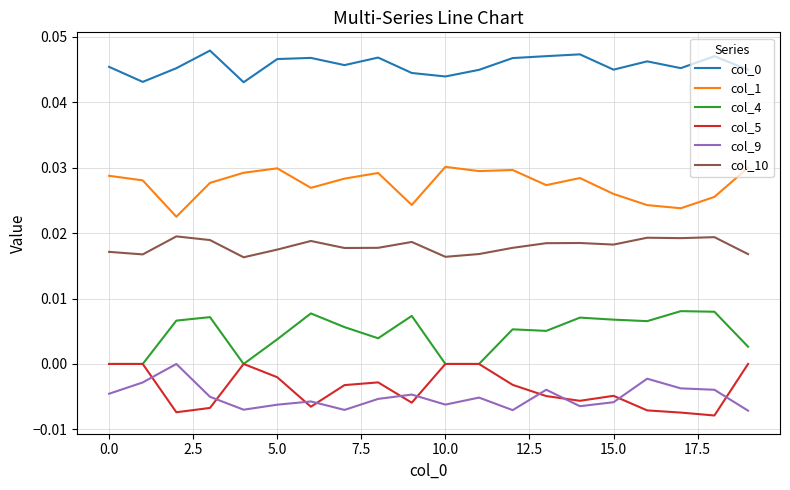

True or false: col_10 and col_4 intersect in this chart.

False